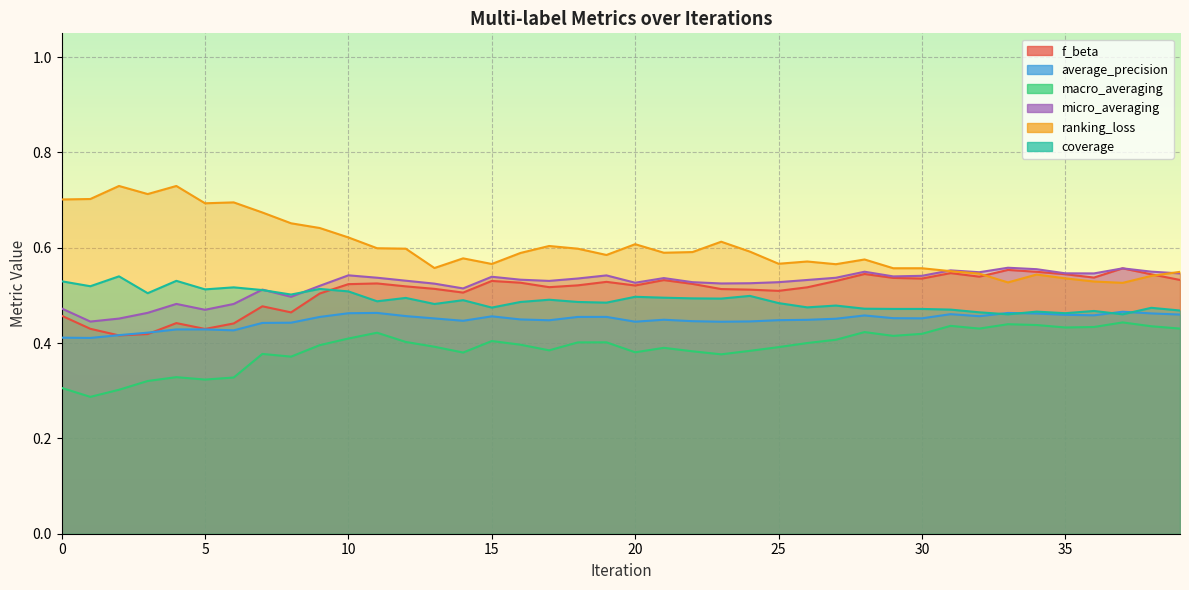

Where is the first local maximum for macro_averaging?

4